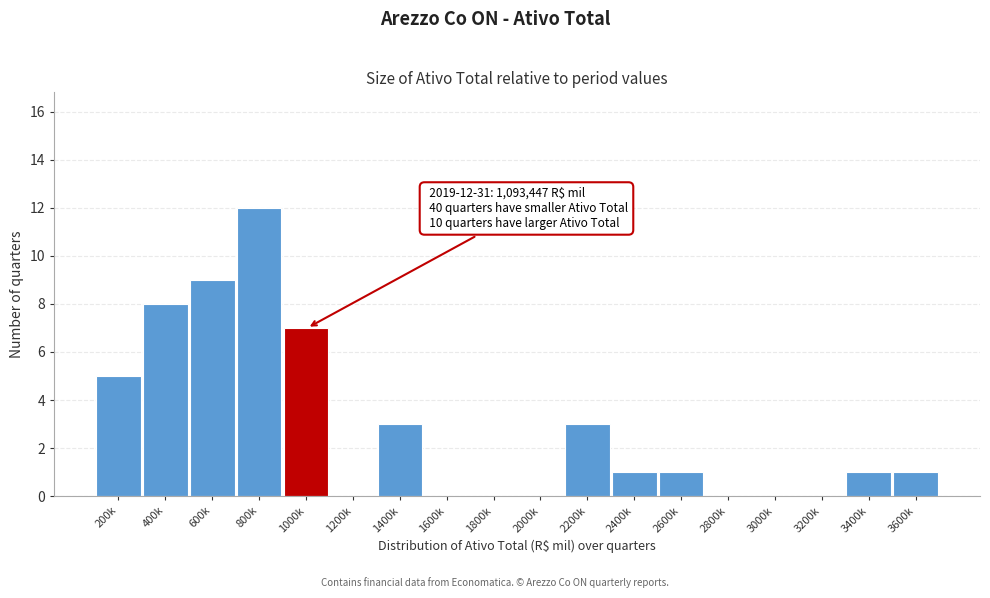

Reading right to left, transcribe all the data shown in this chart.

3600k=1	3400k=1	3200k=0	3000k=0	2800k=0	2600k=1	2400k=1	2200k=3	2000k=0	1800k=0	1600k=0	1400k=3	1200k=0	1000k=7	800k=12	600k=9	400k=8	200k=5